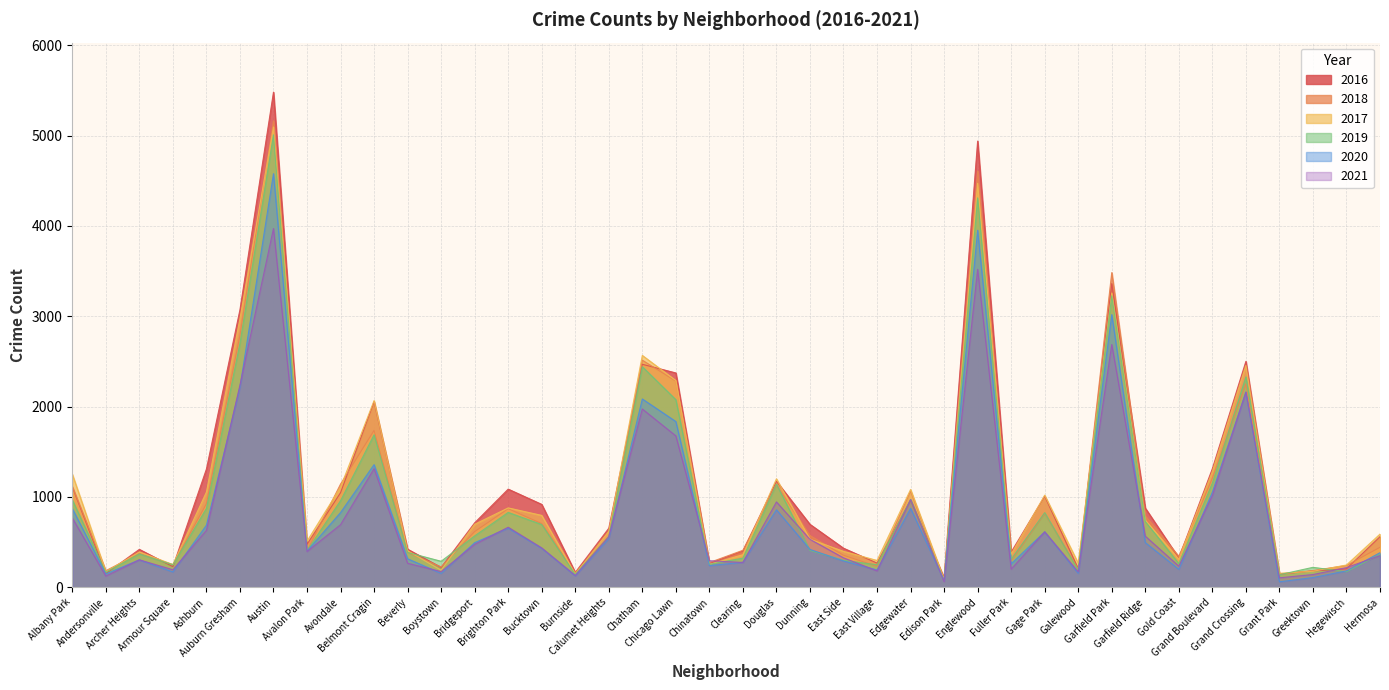

True or false: 2019 has more than 0 points higher than both neighbors.

True